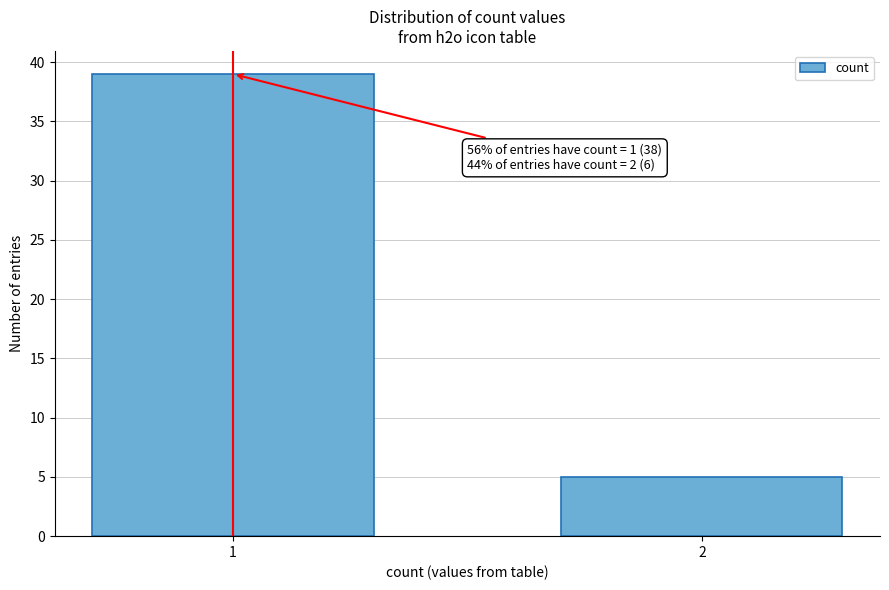

Reading left to right, list all the values displayed in this chart.

39	5